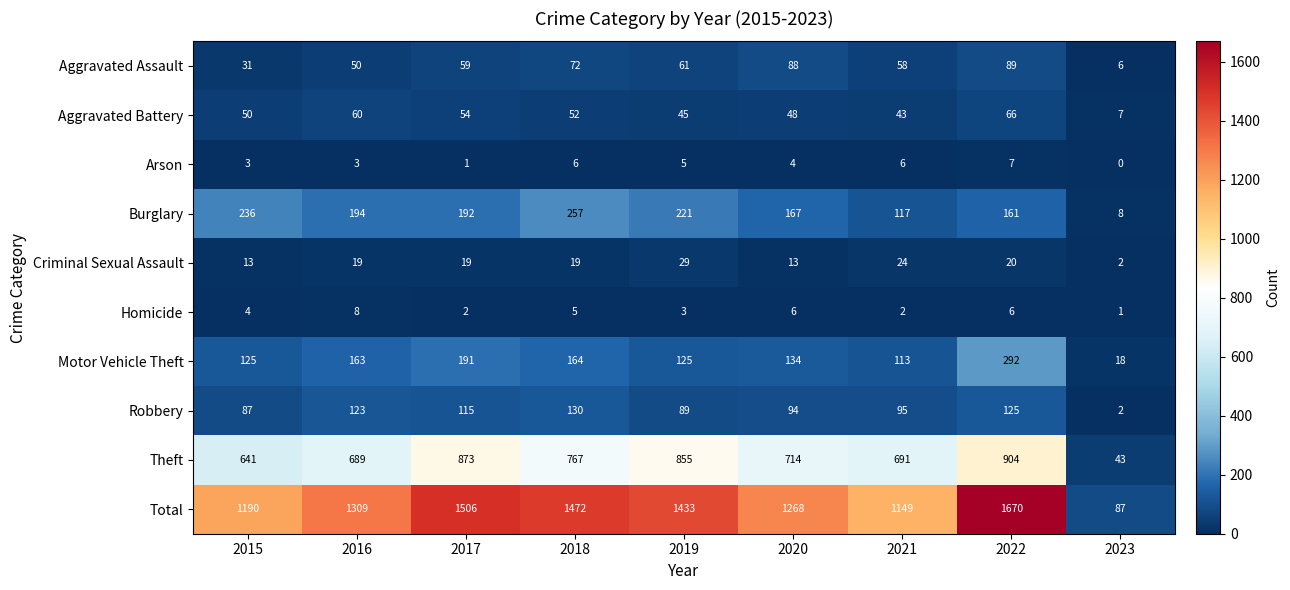

What is the total value across all series at 2020?

2536